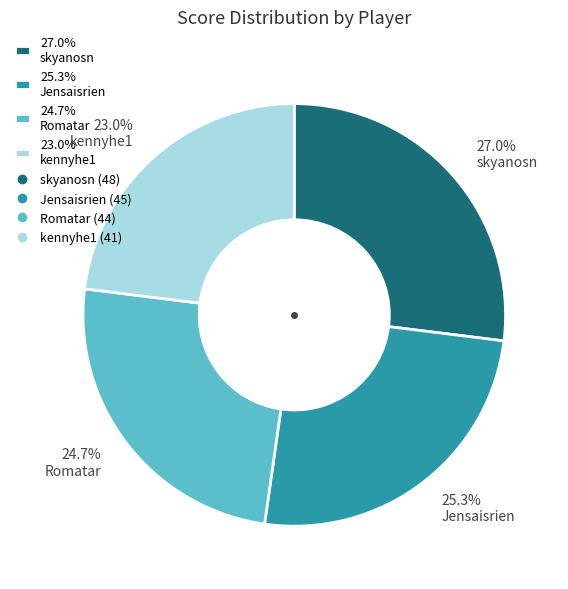

How many segments does this pie chart have?

4